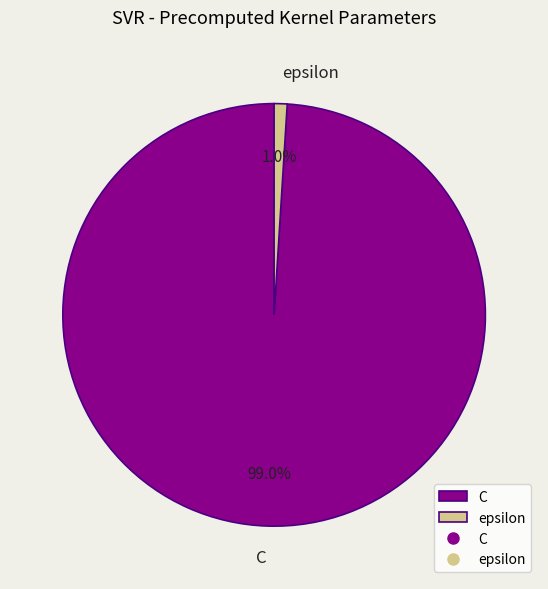

The epsilon slice represents 1% of the pie. True or false?

True